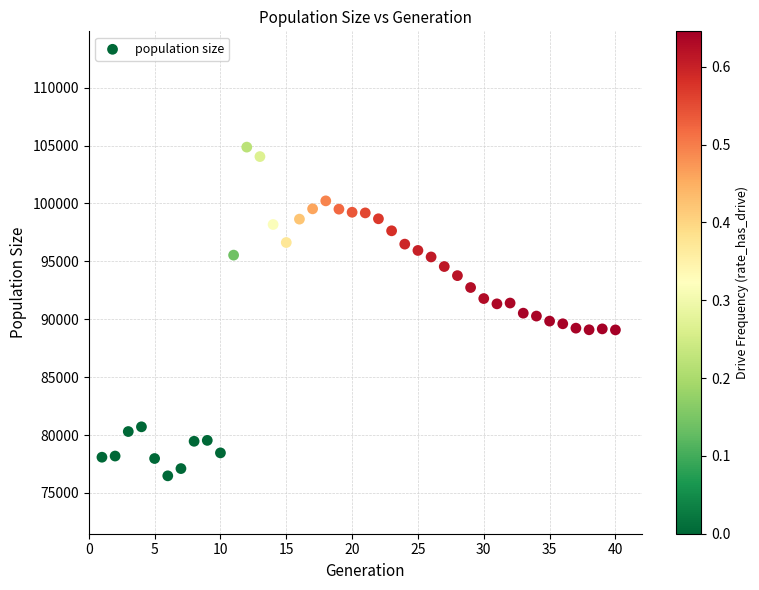

What is the range of Y values (max minus min)?

28391